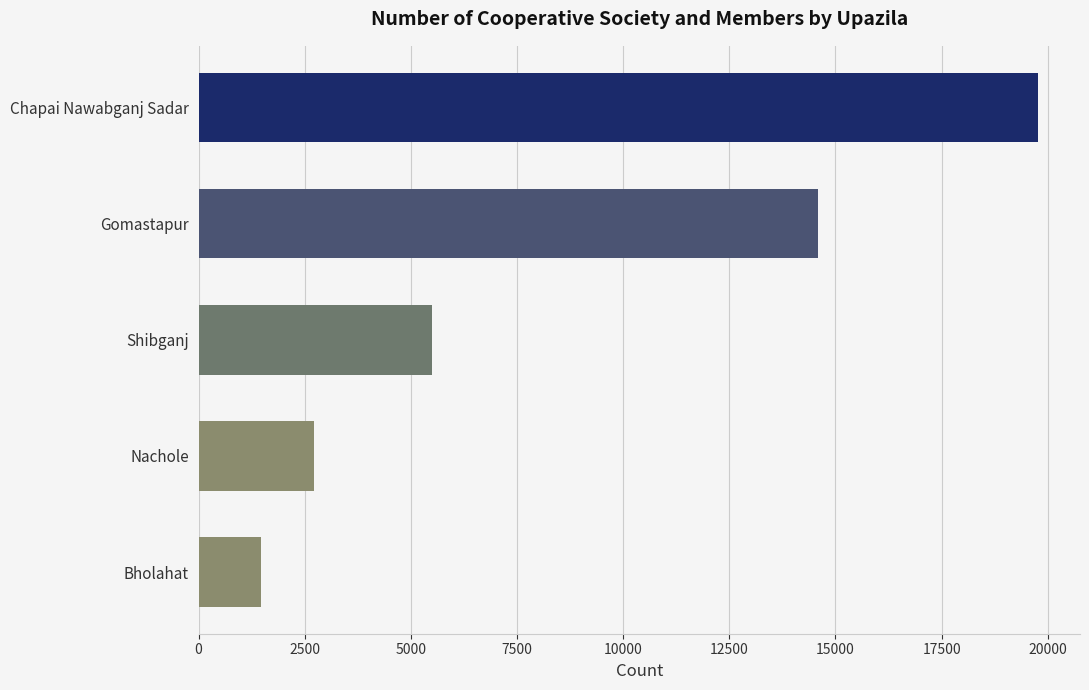

Rank the categories by value from lowest to highest.

Bholahat, Nachole, Shibganj, Gomastapur, Chapai Nawabganj Sadar